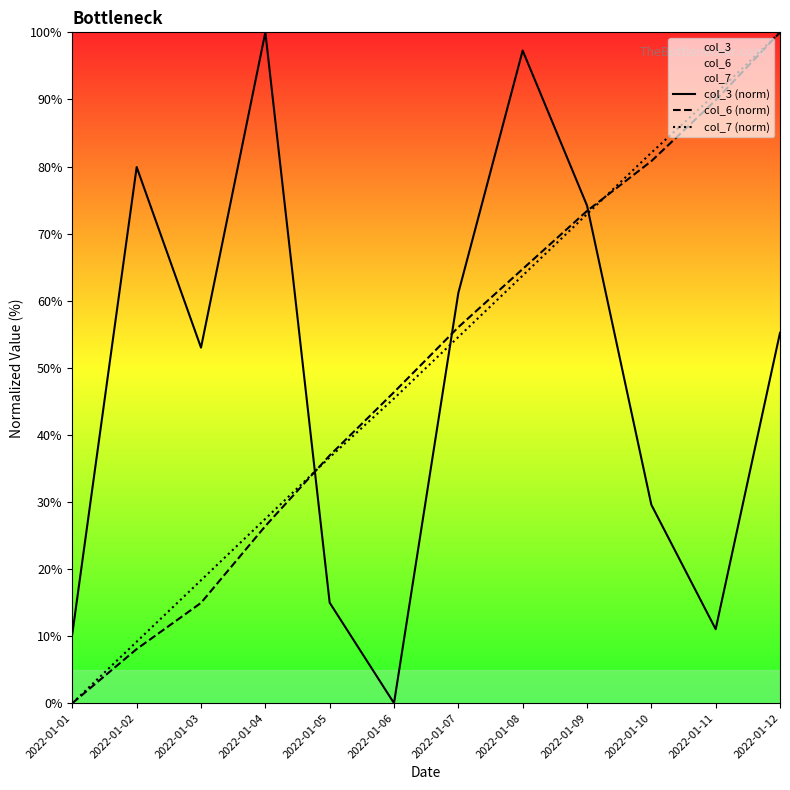

The value of col_3 (norm) at 2022-01-11 is 4.0. True or false?

False